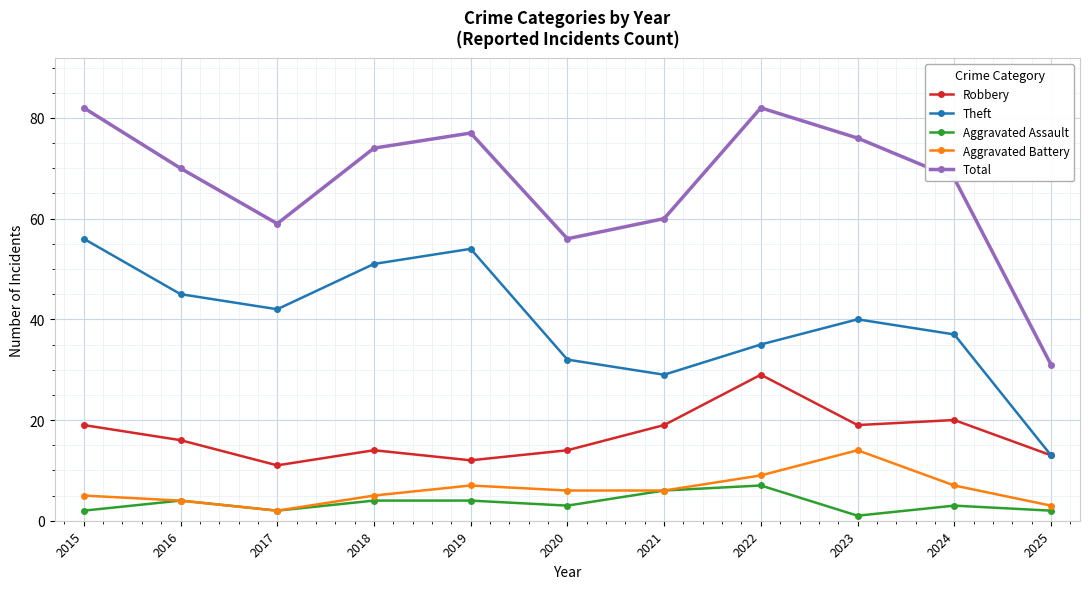

How many data points in Robbery are less than 16?

5